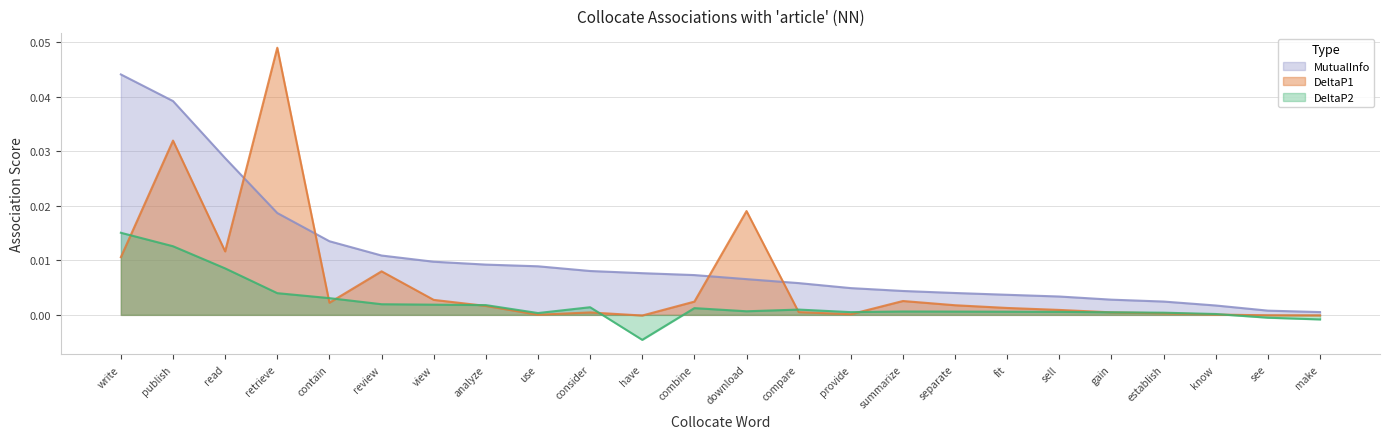

Which series has the widest spread of values?

DeltaP1